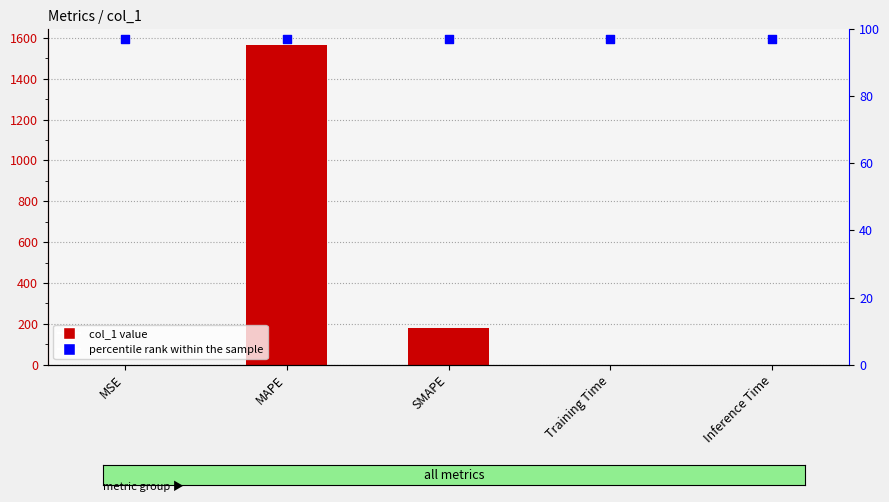

At how many categories does at least one series exceed 1239?

1